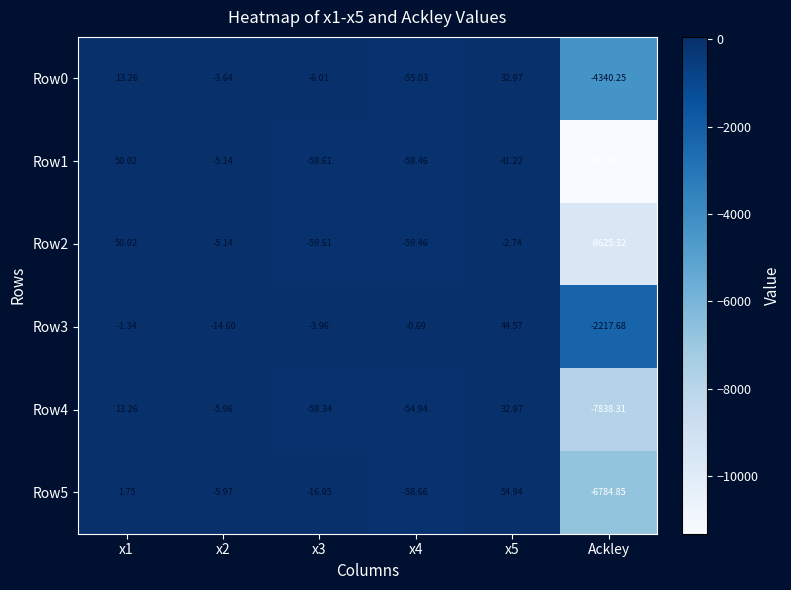

Is the value of Row0 at x4 greater than the value of Row3 at x5?

No